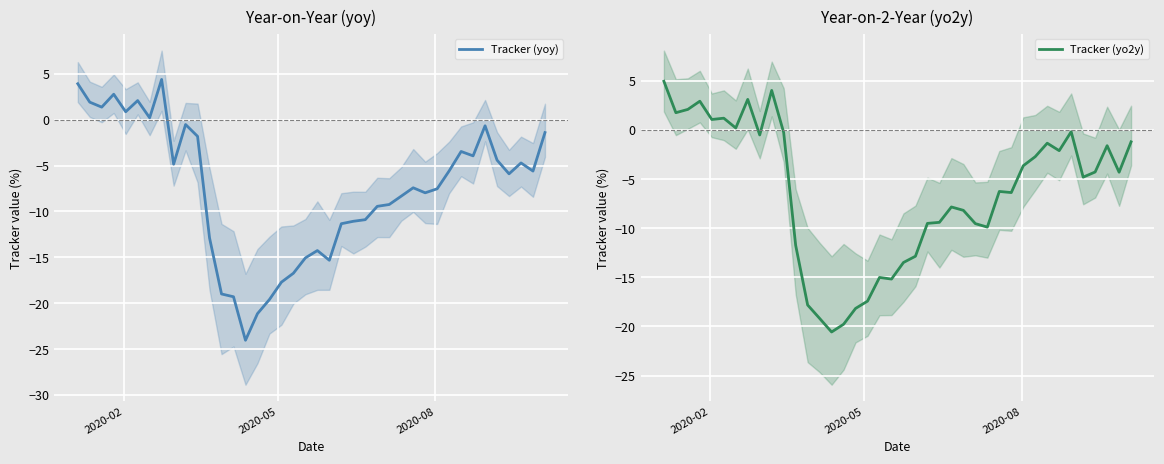

What is the maximum value for Tracker (yoy)?

4.4